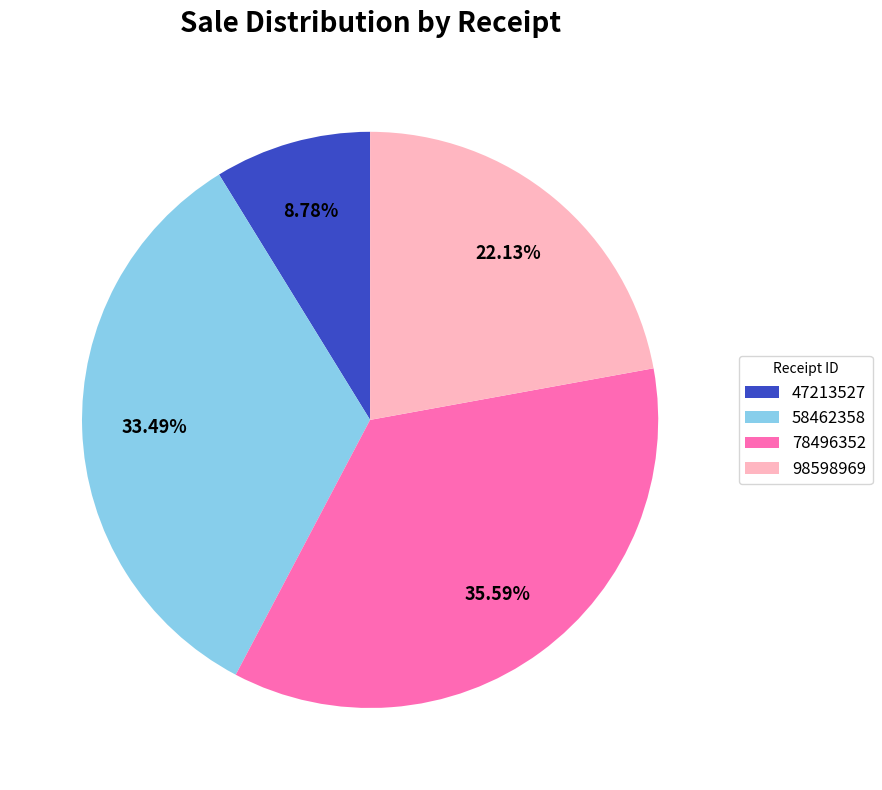

Combined, do 78496352 and 58462358 account for over 50%?

Yes